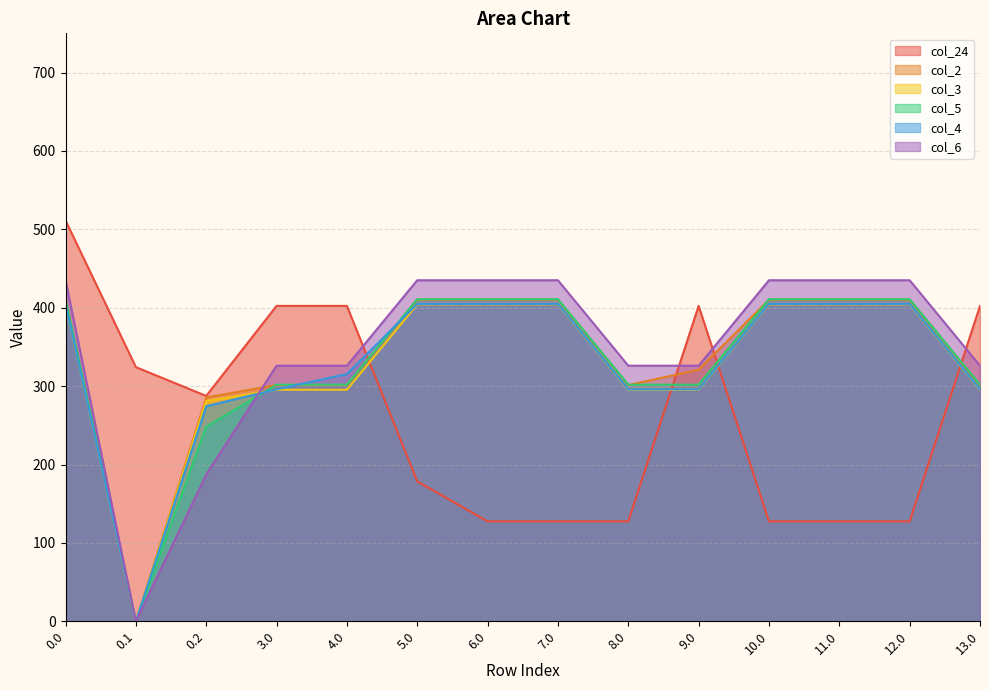

How many lines are shown in the chart?

6